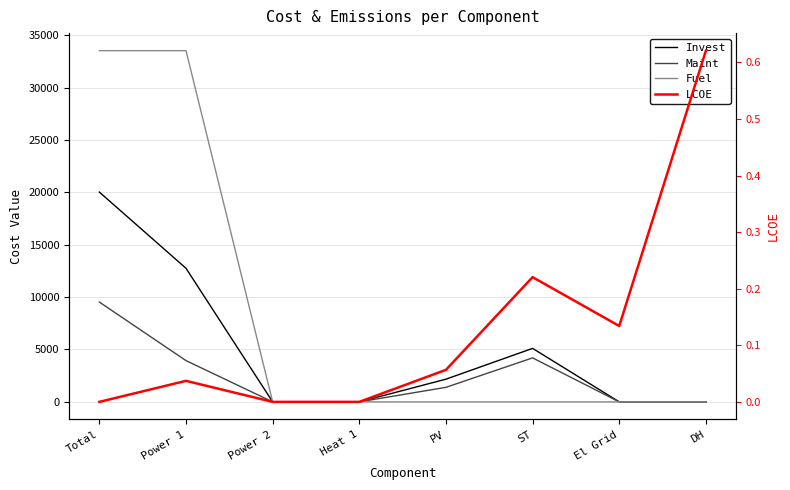

What is the label of the 7th point from the left?

El Grid